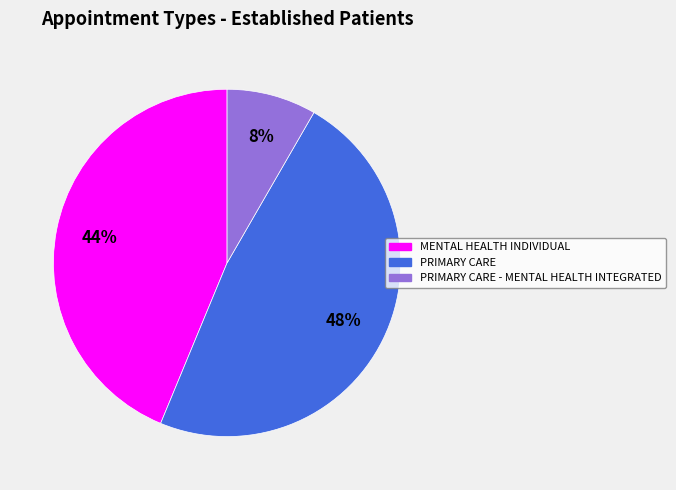

Does MENTAL HEALTH INDIVIDUAL represent more than half of the total?

No